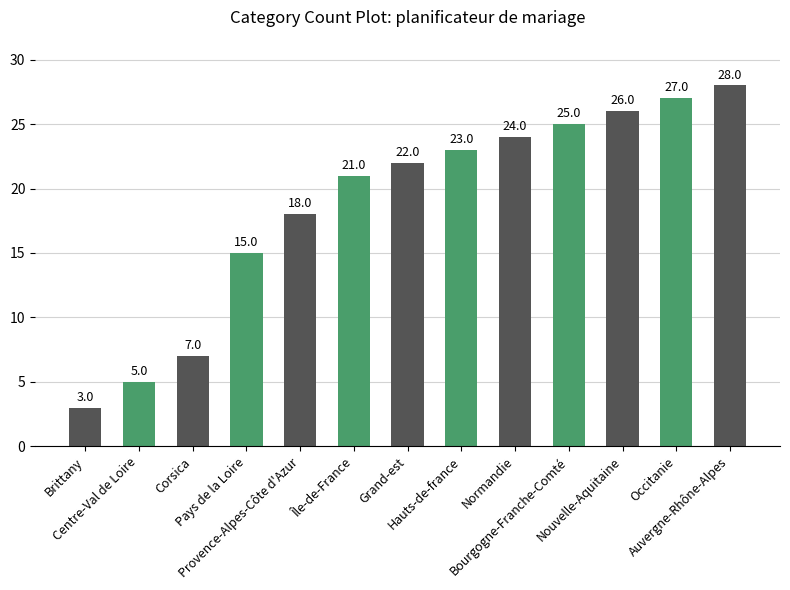

The value at Corsica is 10. True or false?

False